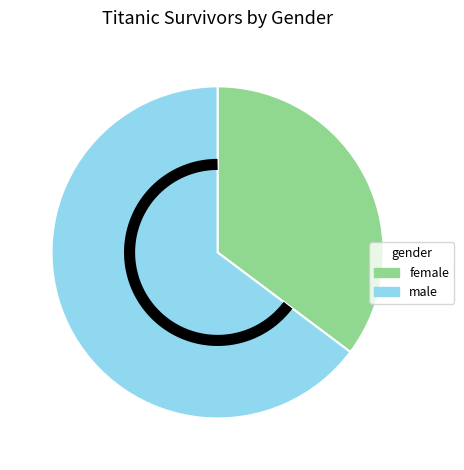

To the nearest percent, what is the difference between the largest and smallest slice percentages?

30%